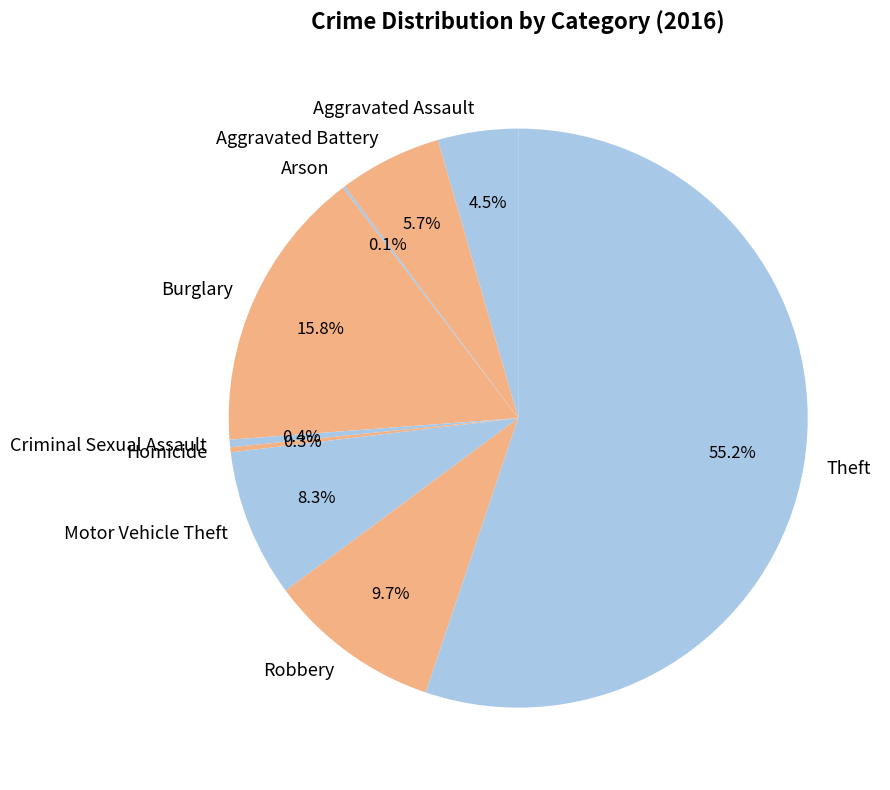

How much of the chart is everything except Aggravated Battery?

94.3%